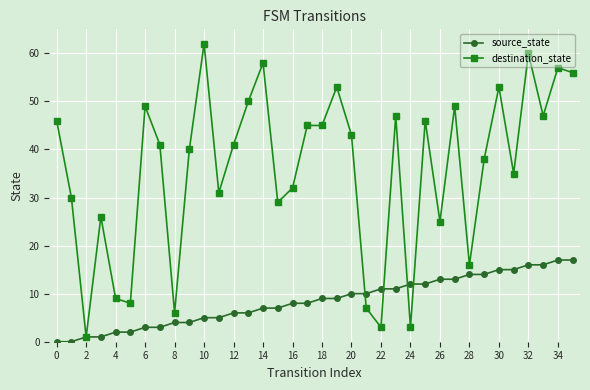

What is the difference between the maximum and minimum values in the destination_state series?

61